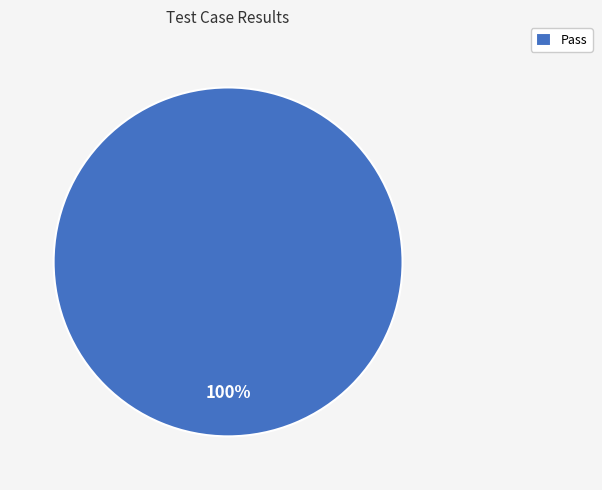

The Pass slice represents 100% of the pie. True or false?

True